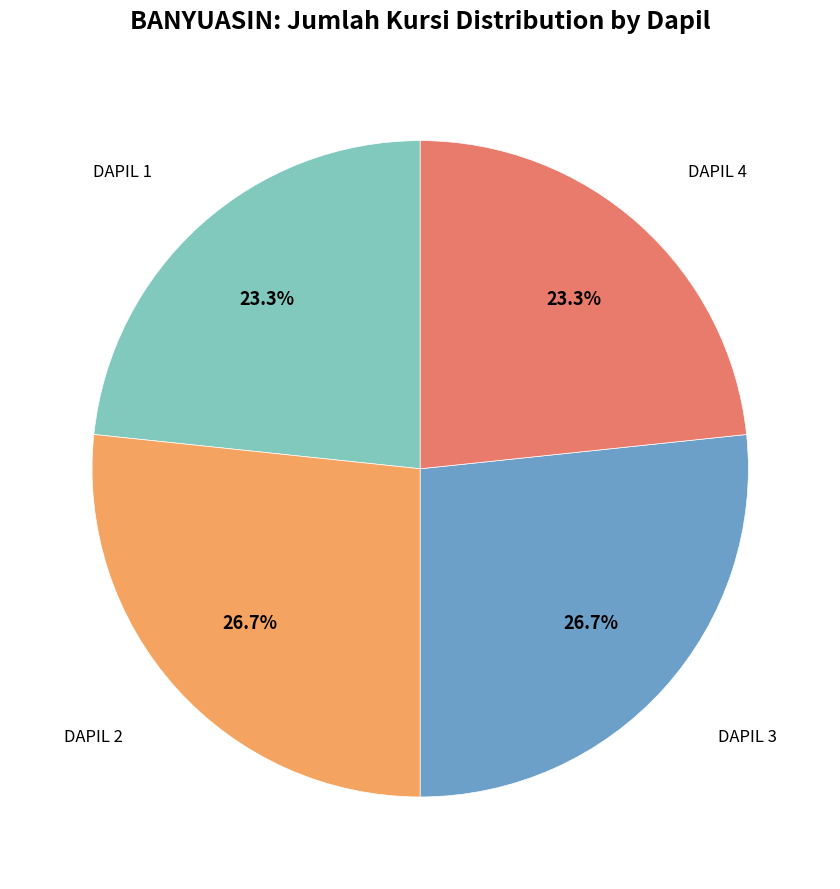

What is the ratio of the value at DAPIL 3 to the value at DAPIL 1?

1.1